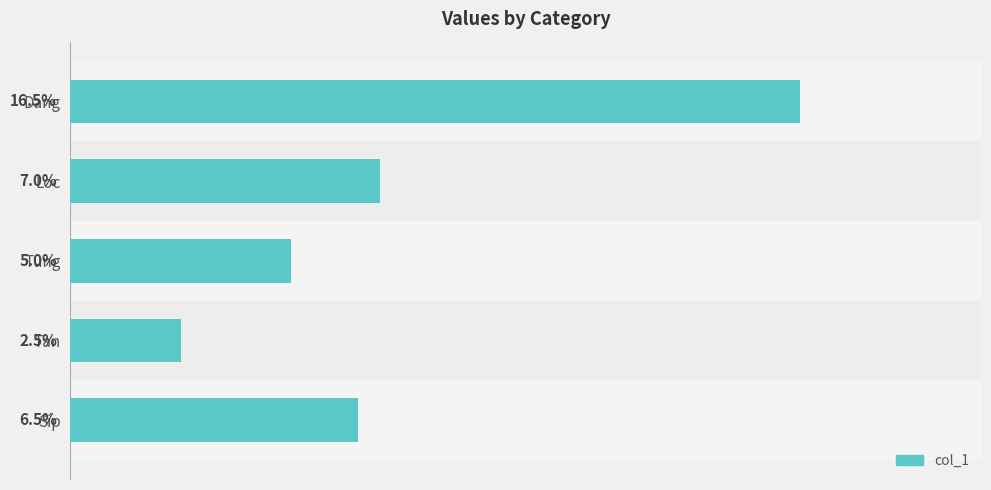

Which has a higher value, Tung or Tan?

Tung